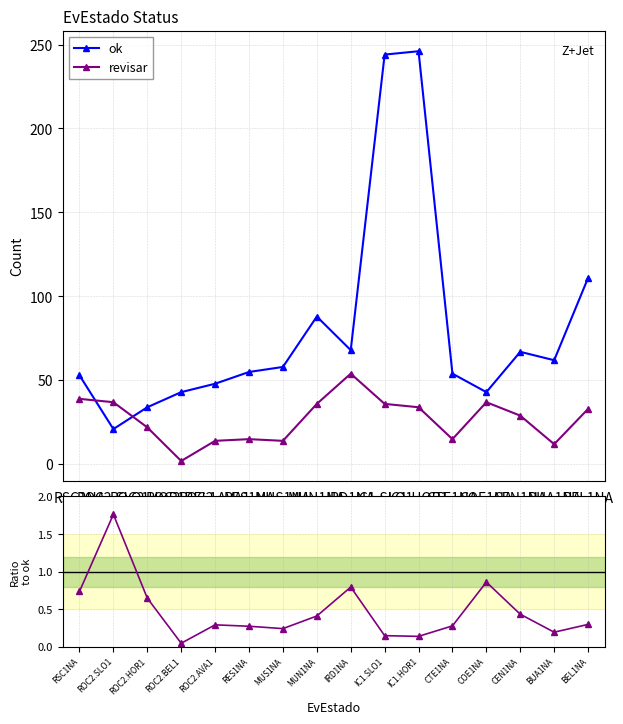

How many interior local peaks does the revisar series have?

3